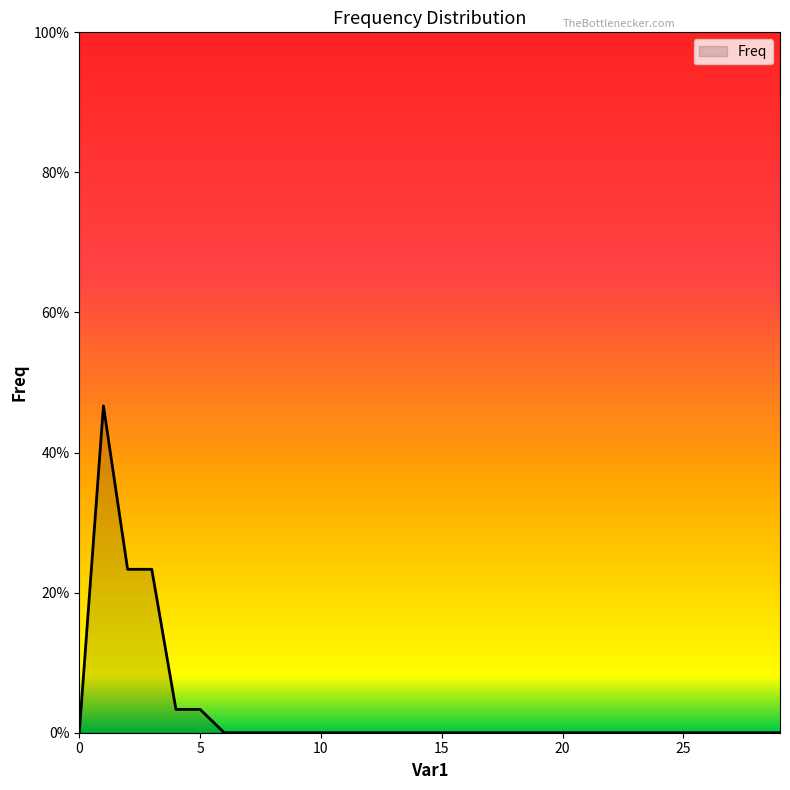

Reading left to right, what are all the values shown in this chart?

0=0.0	1=0.5	2=0.2	3=0.2	4=0.0	5=0.0	6=0.0	7=0.0	8=0.0	9=0.0	10=0.0	11=0.0	12=0.0	13=0.0	14=0.0	15=0.0	16=0.0	17=0.0	18=0.0	19=0.0	20=0.0	21=0.0	22=0.0	23=0.0	24=0.0	25=0.0	26=0.0	27=0.0	28=0.0	29=0.0